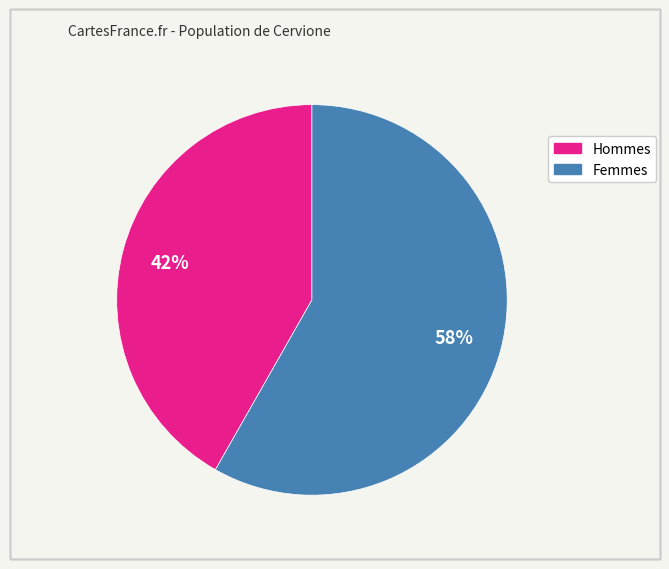

To the nearest percent, what is the average slice percentage?

50%